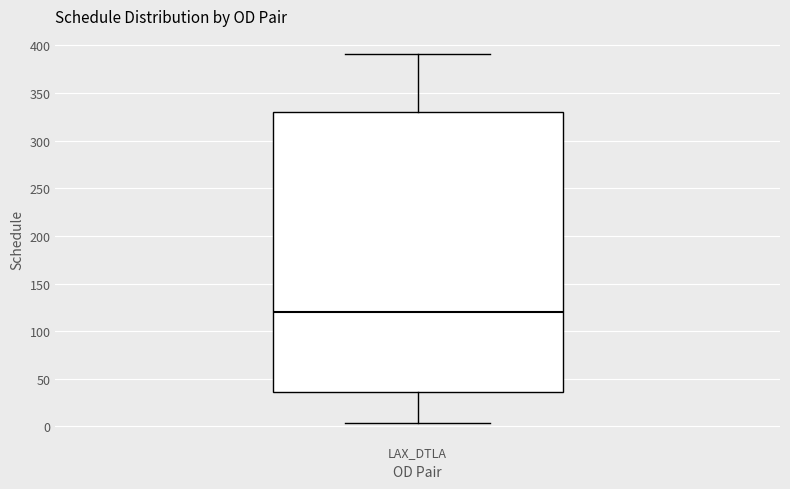

Read this box plot against the y-axis: the position of the median line, the range covered by the box, and the ends of both whiskers. The values are not printed on the chart, so give them approximately, as read against the axis.

median 120, box 35 to 330, whiskers 5 to 390